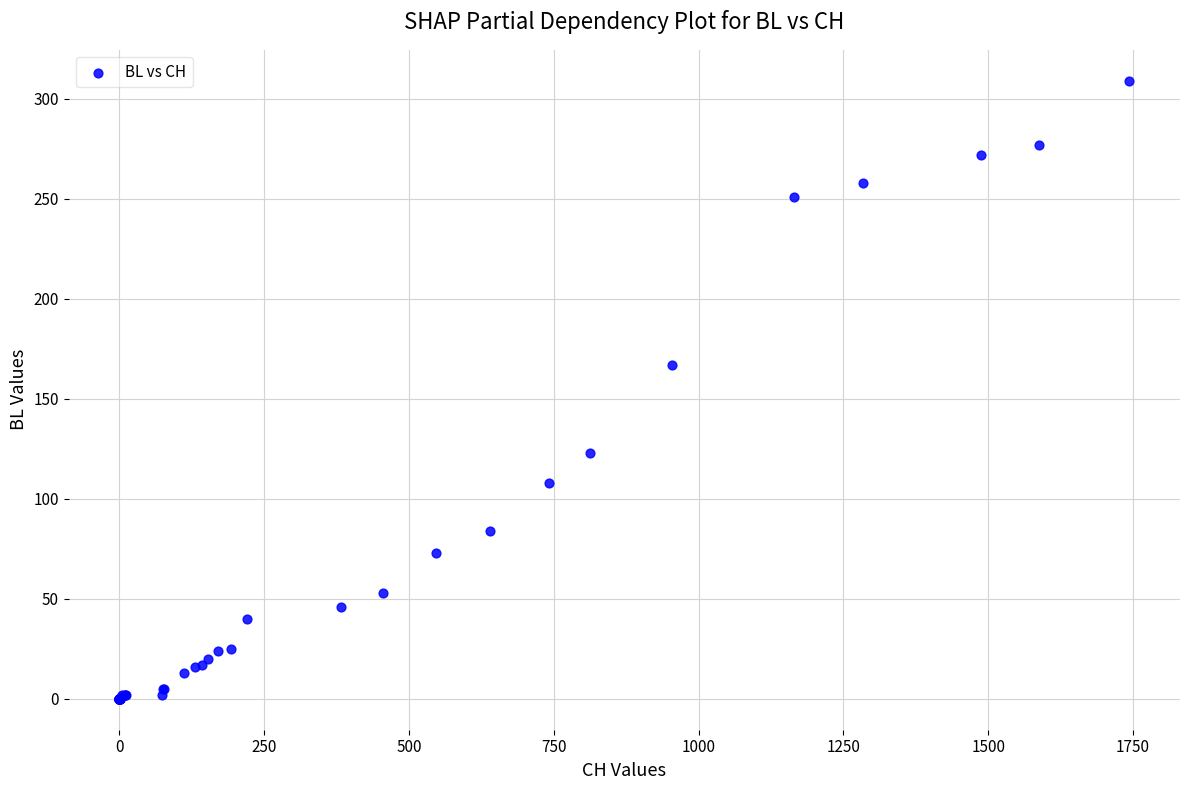

What Y value in the scatter plot is closest to 154?

167